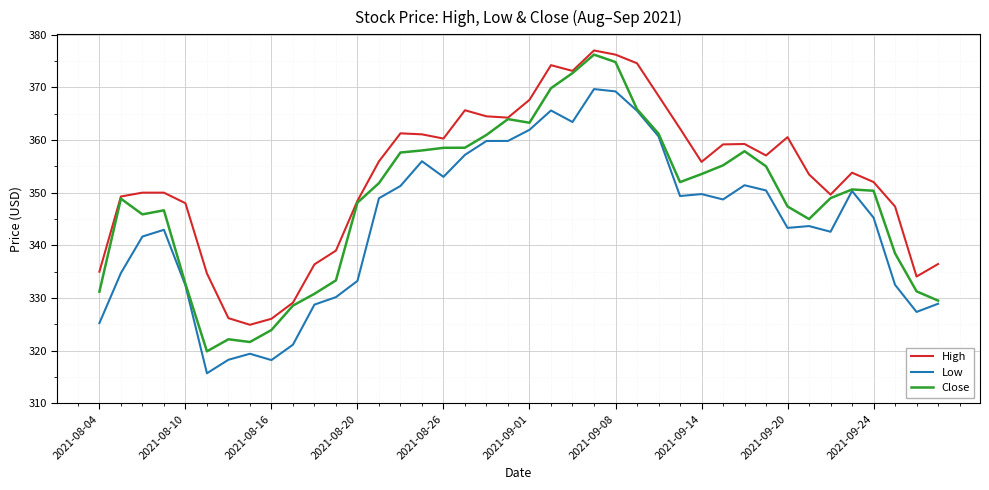

True or false: High and Low cross at least once.

False